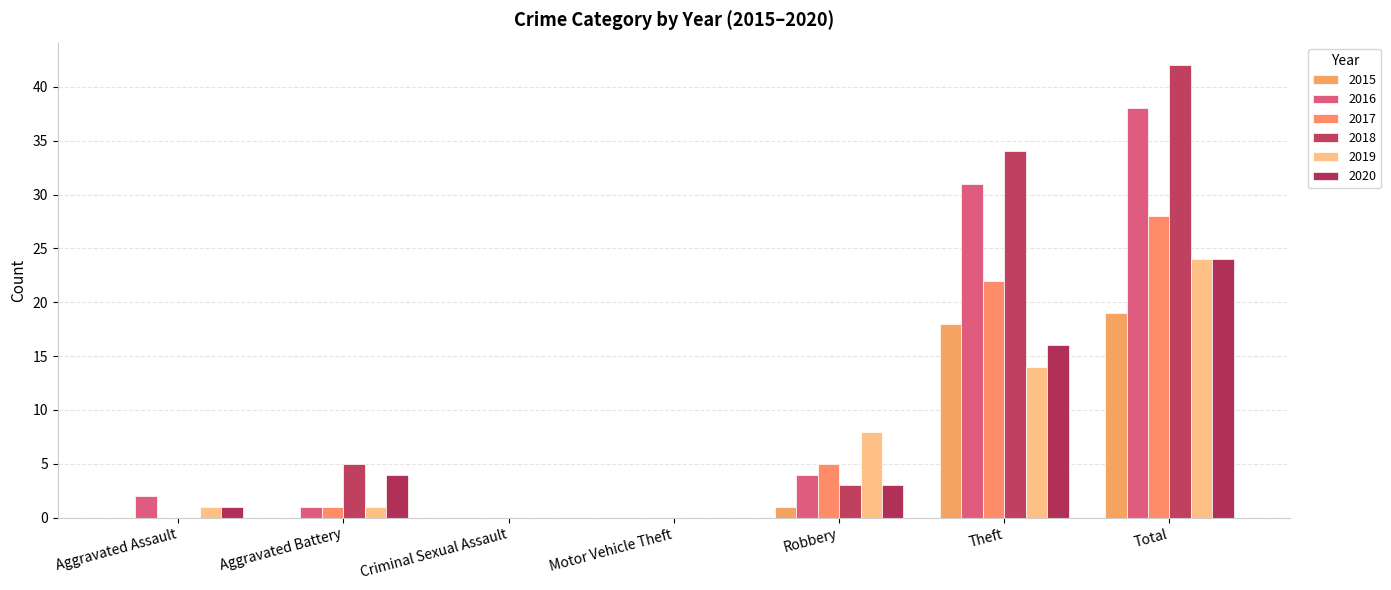

Reading right to left, list all the values displayed in this chart.

2015: 19	18	1	0	0	0	0
2016: 38	31	4	0	0	1	2
2017: 28	22	5	0	0	1	0
2018: 42	34	3	0	0	5	0
2019: 24	14	8	0	0	1	1
2020: 24	16	3	0	0	4	1